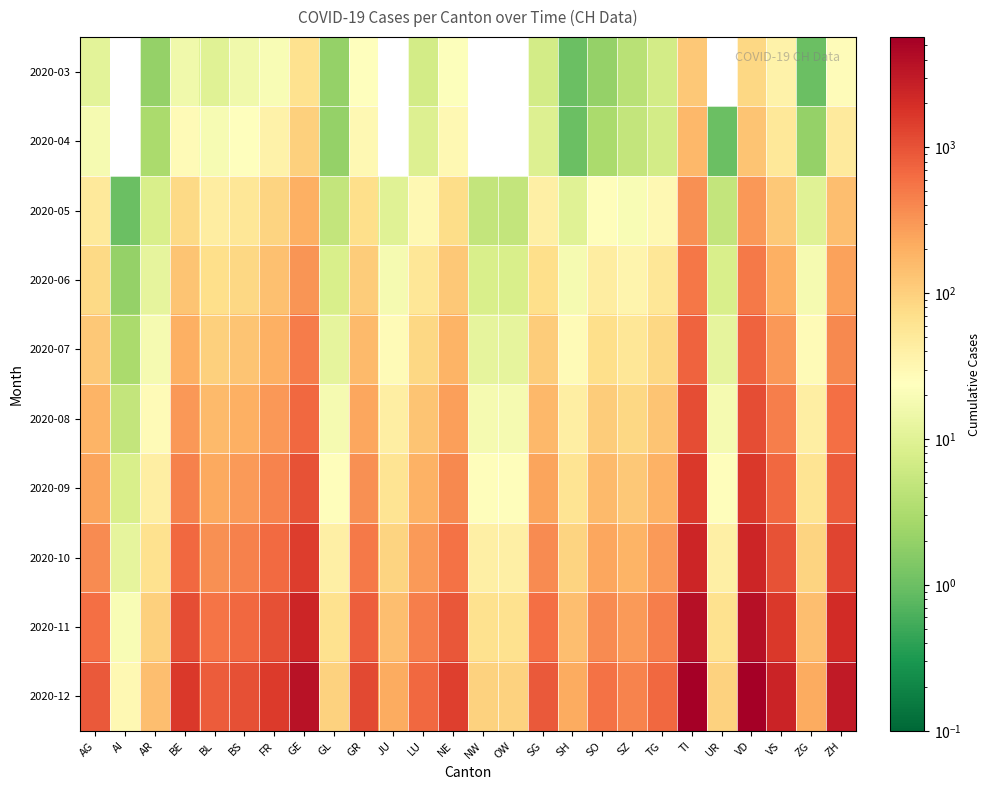

Reading left to right, transcribe all the data shown in this chart.

2020-03: AG=11	AI=0	AR=2	BE=16	BL=10	BS=16	FR=20	GE=66	GL=2	GR=23	JU=0	LU=7	NE=22	NW=0	OW=0	SG=7	SH=1	SO=2	SZ=4	TG=7	TI=120	UR=0	VD=85	VS=37	ZG=1	ZH=27
2020-04: AG=18	AI=0	AR=3	BE=28	BL=19	BS=24	FR=37	GE=102	GL=2	GR=30	JU=0	LU=9	NE=30	NW=0	OW=0	SG=9	SH=1	SO=3	SZ=5	TG=7	TI=165	UR=1	VD=128	VS=53	ZG=2	ZH=48
2020-05: AG=50	AI=1	AR=8	BE=80	BL=45	BS=55	FR=90	GE=200	GL=5	GR=70	JU=10	LU=30	NE=75	NW=5	OW=5	SG=40	SH=10	SO=25	SZ=20	TG=30	TI=350	UR=5	VD=300	VS=120	ZG=10	ZH=150
2020-06: AG=80	AI=2	AR=12	BE=130	BL=70	BS=85	FR=140	GE=320	GL=8	GR=110	JU=18	LU=55	NE=120	NW=8	OW=8	SG=70	SH=18	SO=45	SZ=35	TG=55	TI=520	UR=8	VD=500	VS=200	ZG=18	ZH=260
2020-07: AG=120	AI=3	AR=18	BE=200	BL=100	BS=130	FR=200	GE=480	GL=12	GR=160	JU=28	LU=85	NE=180	NW=12	OW=12	SG=110	SH=28	SO=70	SZ=55	TG=85	TI=750	UR=12	VD=750	VS=310	ZG=28	ZH=400
2020-08: AG=180	AI=5	AR=28	BE=310	BL=160	BS=200	FR=300	GE=700	GL=18	GR=240	JU=42	LU=130	NE=270	NW=18	OW=18	SG=170	SH=42	SO=110	SZ=85	TG=130	TI=1100	UR=18	VD=1100	VS=470	ZG=42	ZH=600
2020-09: AG=250	AI=8	AR=42	BE=450	BL=230	BS=290	FR=430	GE=1000	GL=26	GR=340	JU=60	LU=190	NE=390	NW=26	OW=26	SG=250	SH=60	SO=160	SZ=120	TG=190	TI=1600	UR=26	VD=1600	VS=680	ZG=60	ZH=860
2020-10: AG=380	AI=12	AR=65	BE=680	BL=350	BS=440	FR=650	GE=1500	GL=40	GR=510	JU=90	LU=290	NE=590	NW=40	OW=40	SG=380	SH=90	SO=240	SZ=180	TG=290	TI=2400	UR=40	VD=2400	VS=1020	ZG=90	ZH=1300
2020-11: AG=600	AI=20	AR=100	BE=1080	BL=560	BS=700	FR=1040	GE=2400	GL=64	GR=810	JU=145	LU=460	NE=940	NW=64	OW=64	SG=600	SH=145	SO=380	SZ=290	TG=460	TI=3800	UR=64	VD=3800	VS=1620	ZG=145	ZH=2060
2020-12: AG=900	AI=30	AR=150	BE=1620	BL=840	BS=1050	FR=1560	GE=3600	GL=96	GR=1215	JU=218	LU=690	NE=1410	NW=96	OW=96	SG=900	SH=218	SO=570	SZ=435	TG=690	TI=5700	UR=96	VD=5700	VS=2430	ZG=218	ZH=3090